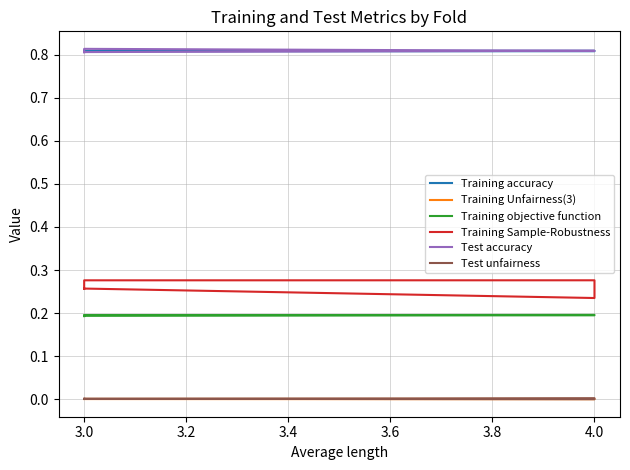

At how many categories does at least one series exceed 0?

5